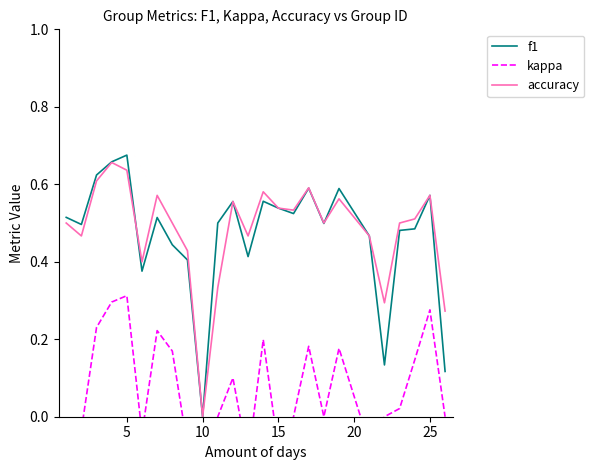

True or false: kappa and accuracy intersect in this chart.

False